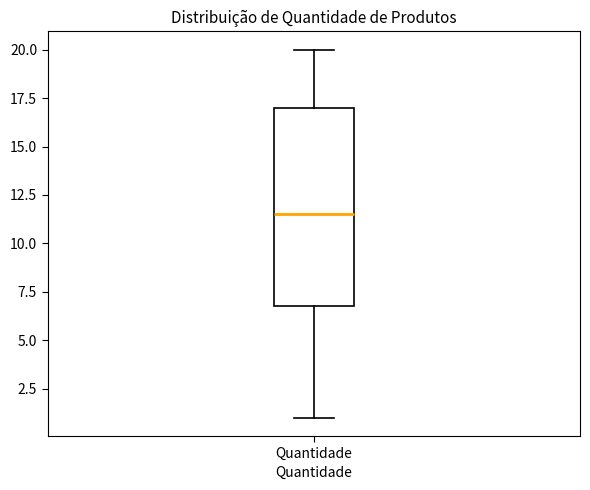

Read this box plot against the y-axis: the position of the median line, the range covered by the box, and the ends of both whiskers. The values are not printed on the chart, so give them approximately, as read against the axis.

median 11.5, box 7.0 to 17.0, whiskers 1.0 to 20.0